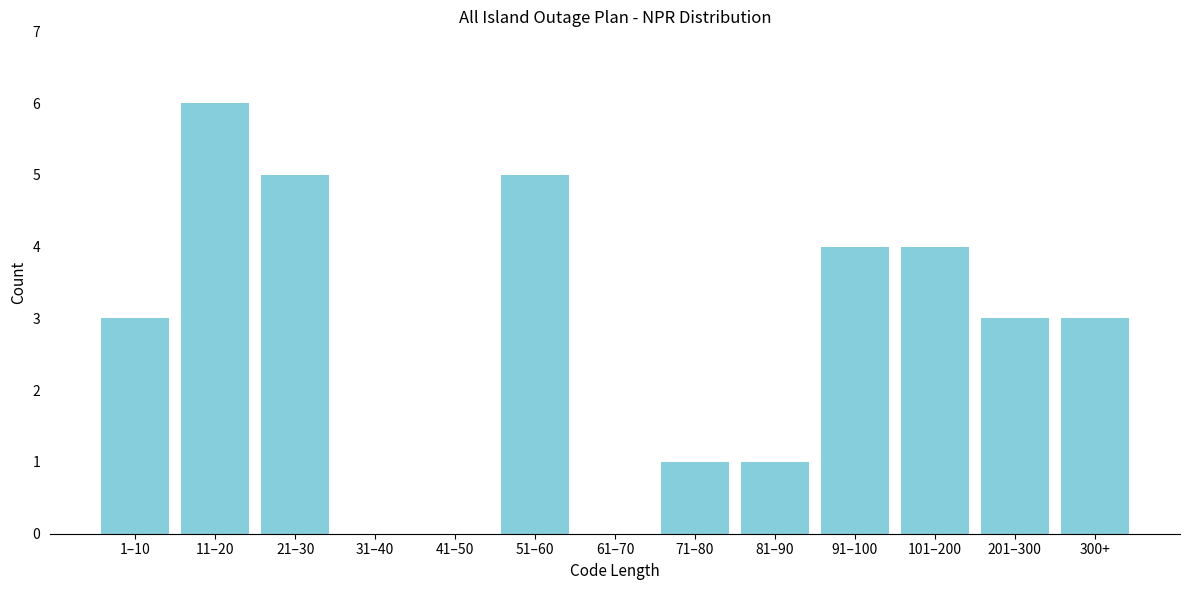

Reading right to left, transcribe all the data shown in this chart.

300+=3	201–300=3	101–200=4	91–100=4	81–90=1	71–80=1	61–70=0	51–60=5	41–50=0	31–40=0	21–30=5	11–20=6	1–10=3